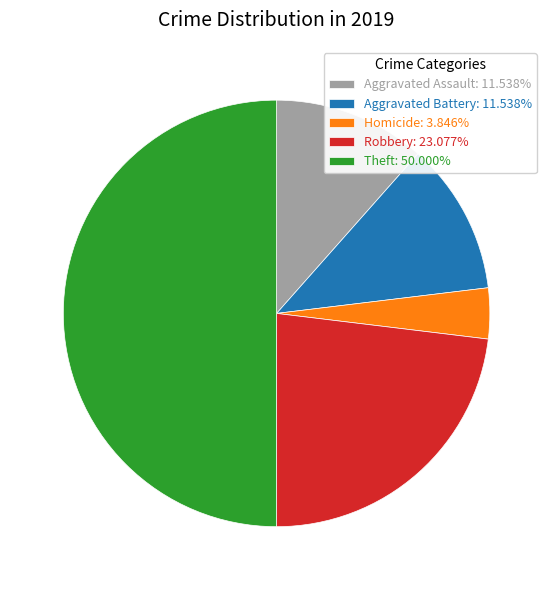

What is the ratio of the value at Homicide: 3.846% to the value at Aggravated Battery: 11.538%?

0.3